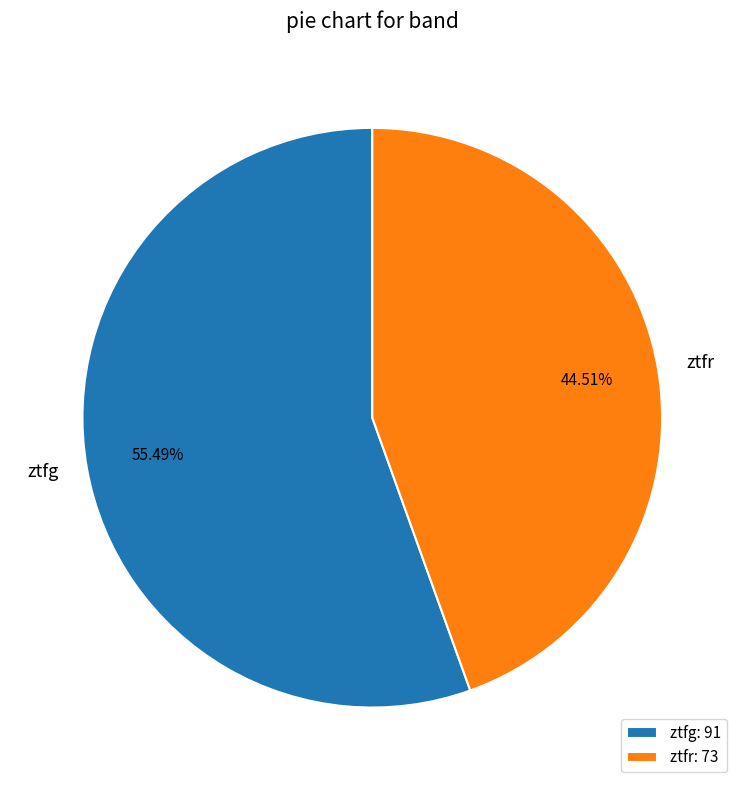

Approximately how many times larger is the value at ztfg compared to ztfr?

1.2